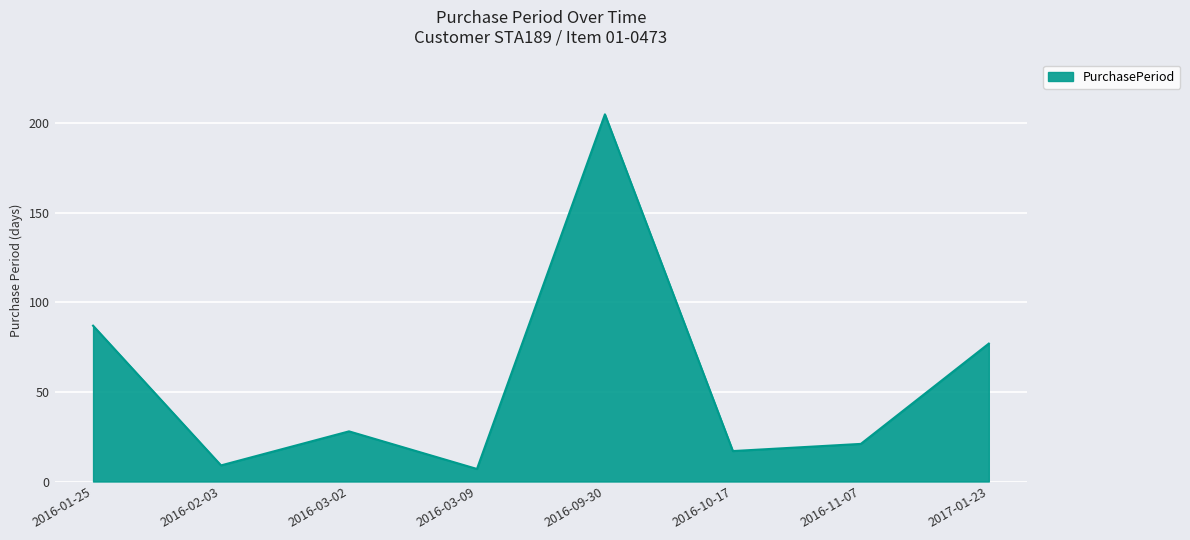

Which category has the highest value across all series?

2016-09-30